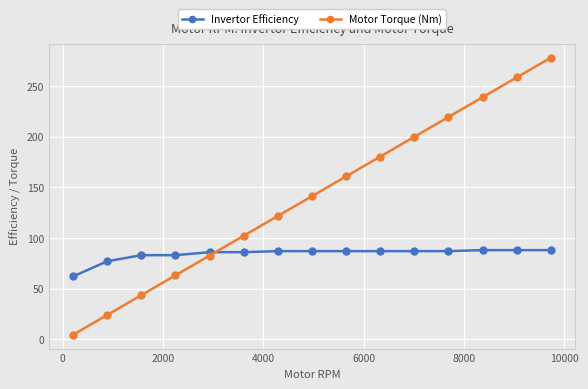

True or false: Motor Torque (Nm) has more than 1 points higher than both neighbors.

False